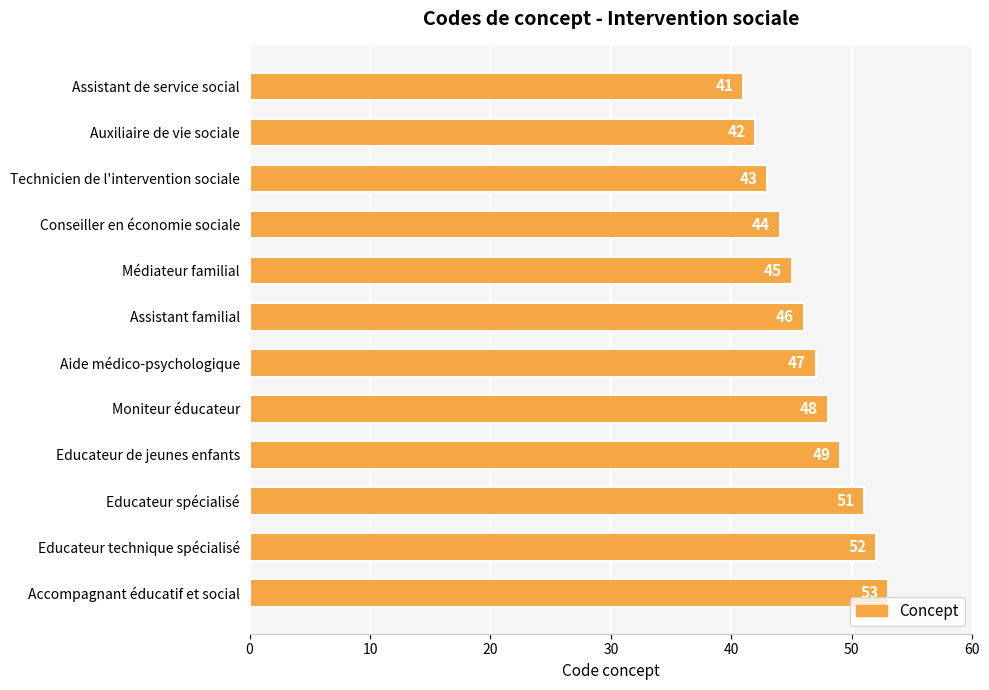

The value at Aide médico-psychologique is 32. True or false?

False